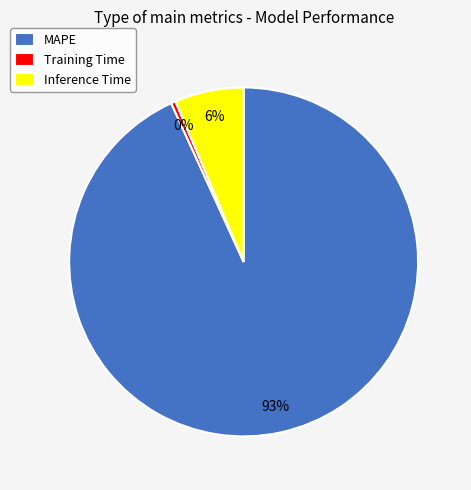

Rank the categories by value from lowest to highest.

Training Time, Inference Time, MAPE